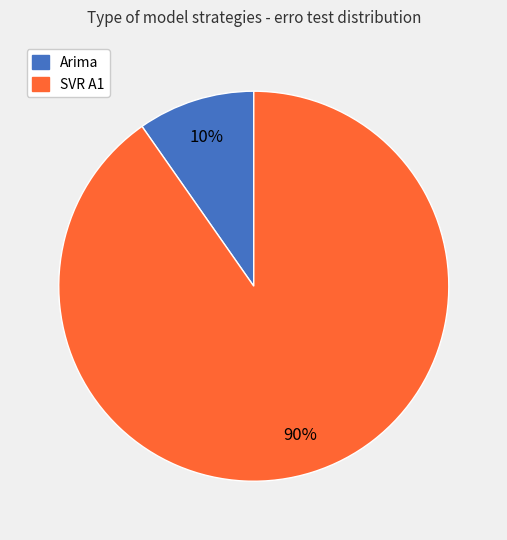

Is it true that SVR A1 is 20% of the pie?

False